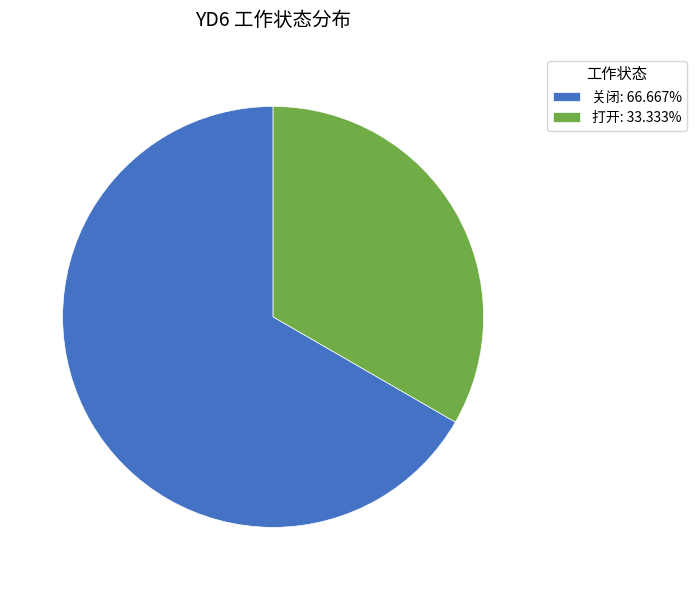

Do 打开: 33.333% and 关闭: 66.667% together represent more than half of the pie?

Yes